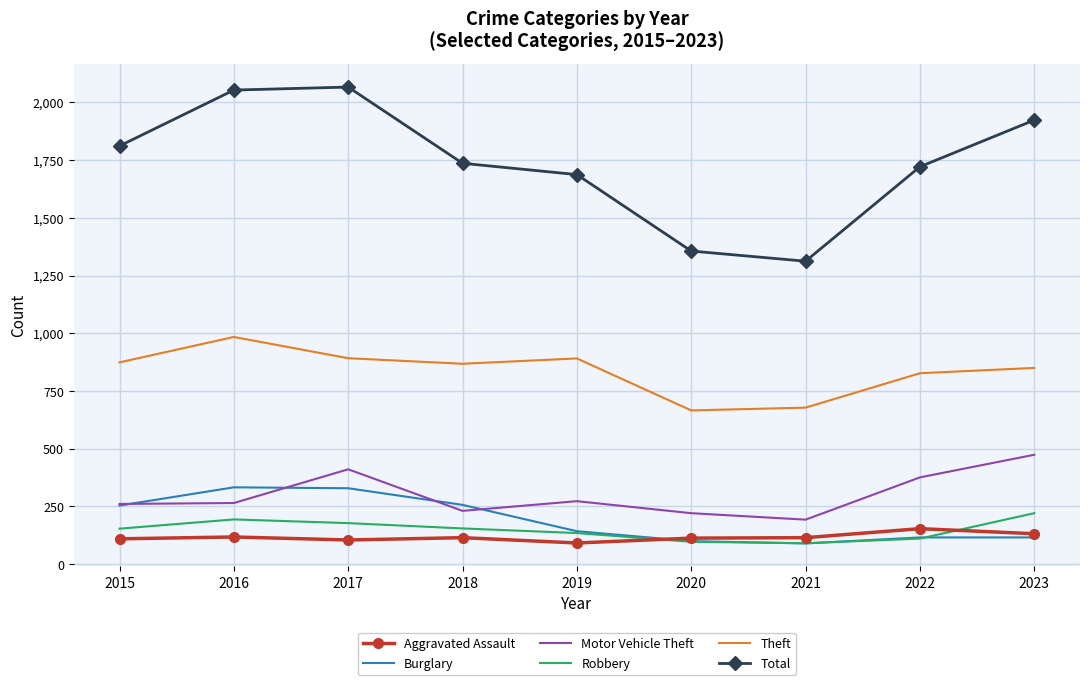

At how many categories does at least one series exceed 1709?

6